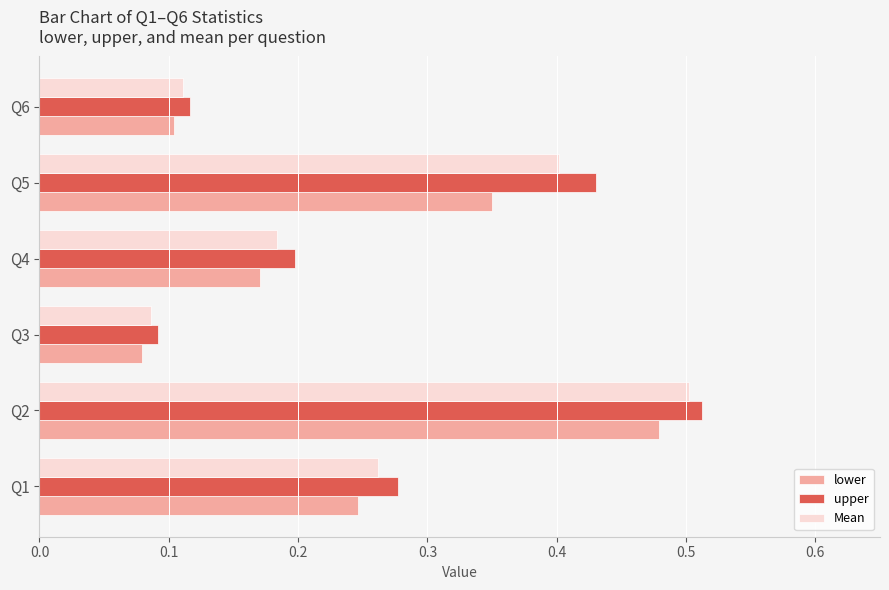

Which series changed the most between Q1 and Q6?

upper